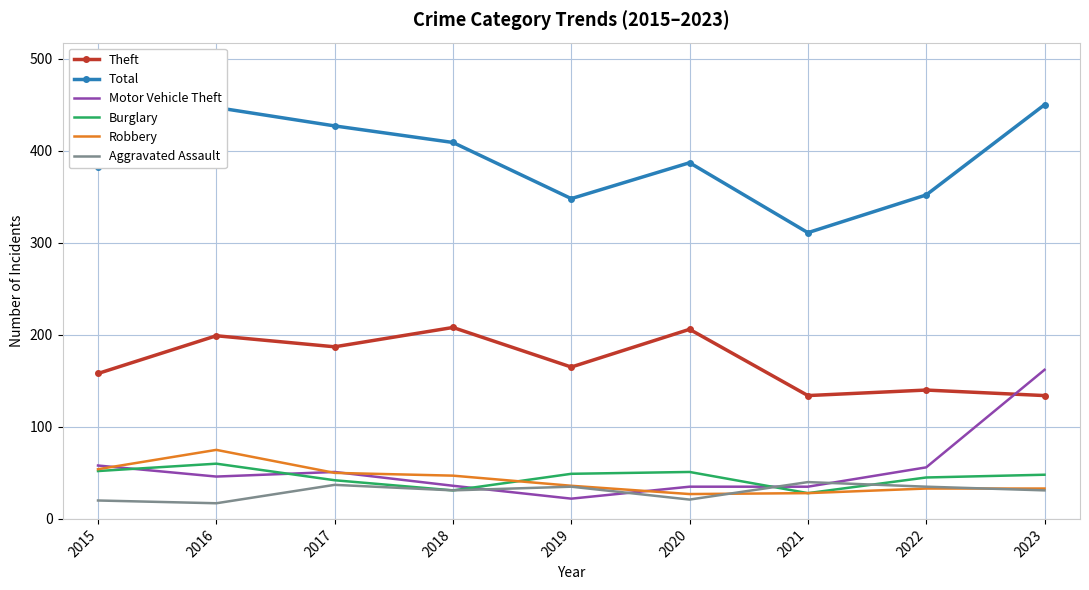

True or false: Total has a value of 447 at 2016.

True